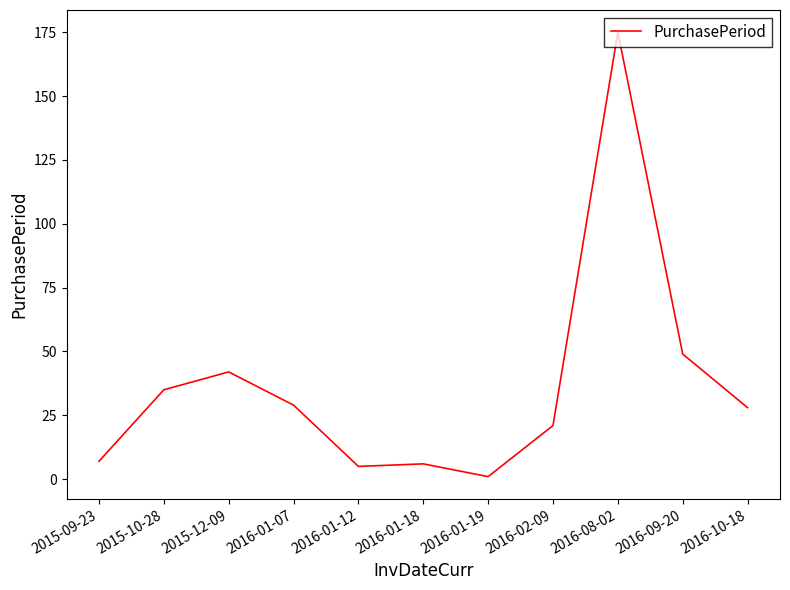

Which label corresponds to the smallest value in the chart?

2016-01-19